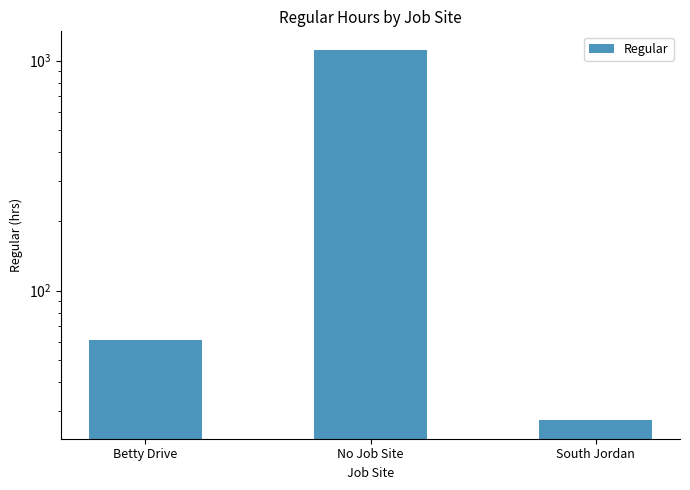

Count the number of data series in this chart.

1